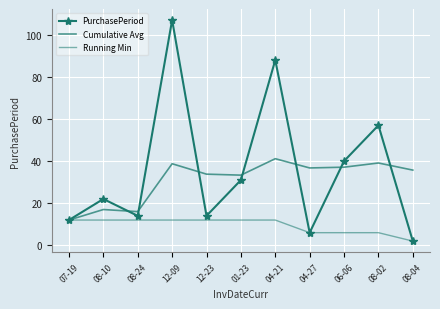

What is the spread (max minus min) of values at 04-27?

30.8